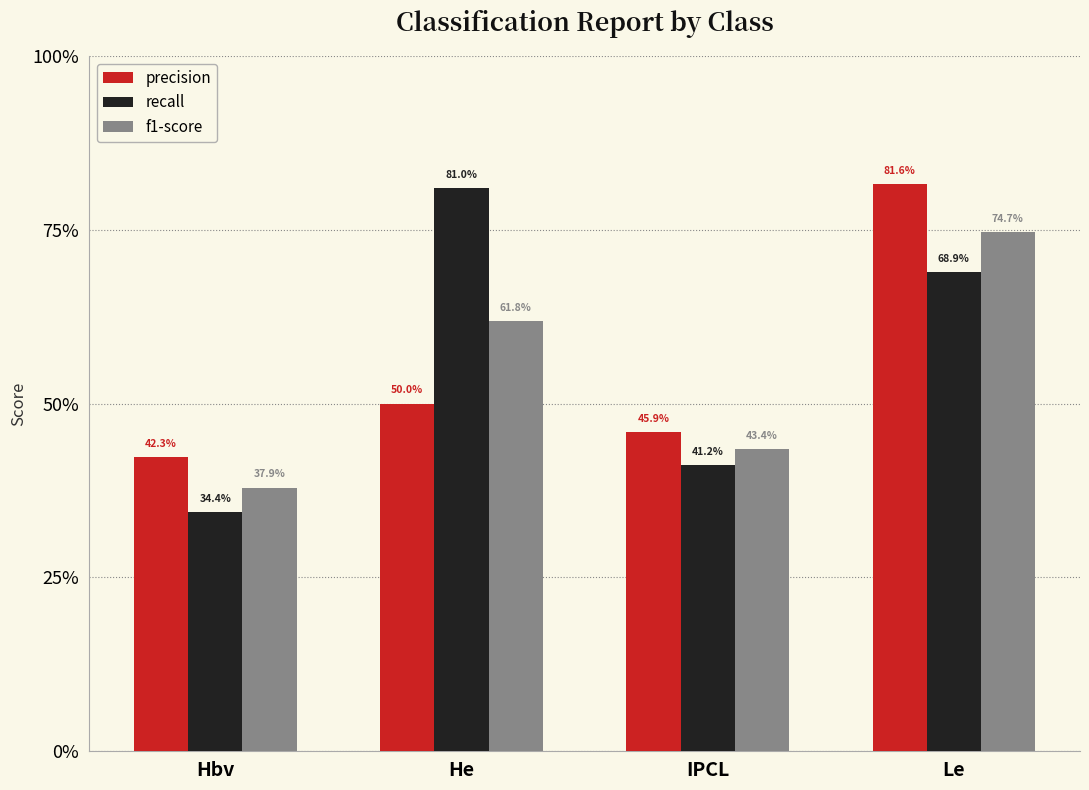

Are the bars grouped side by side (vs. stacked)?

Yes